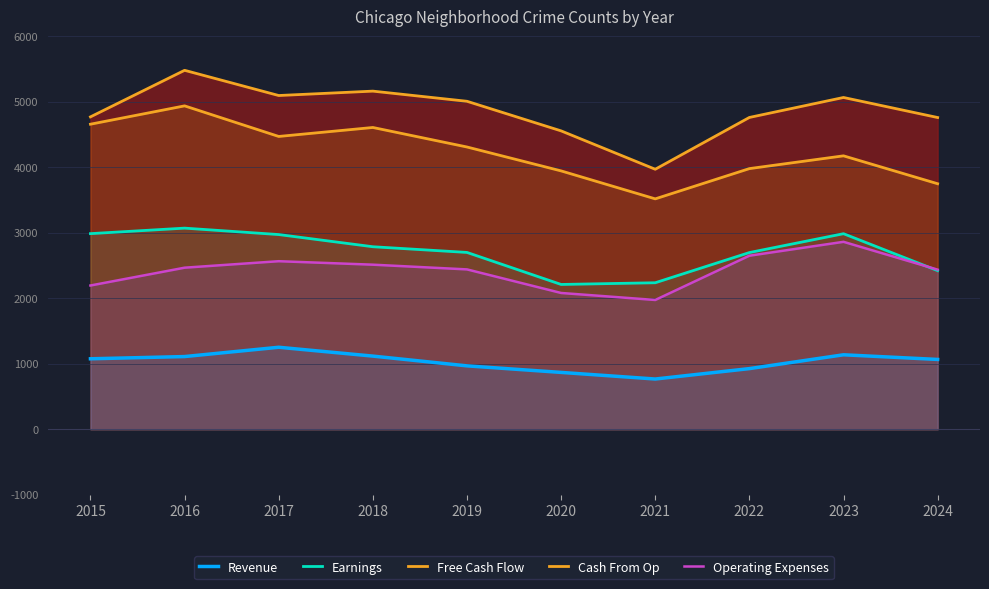

Is the value of Free Cash Flow at 2019 greater than the value of Earnings at 2017?

Yes